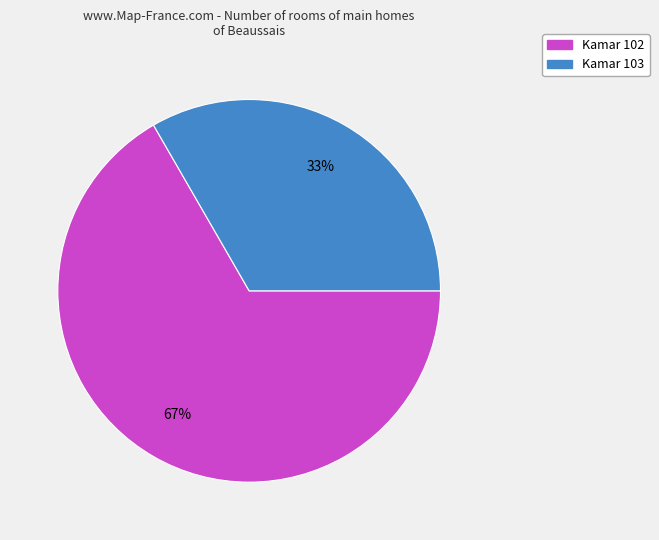

How many slices are in this pie chart?

2